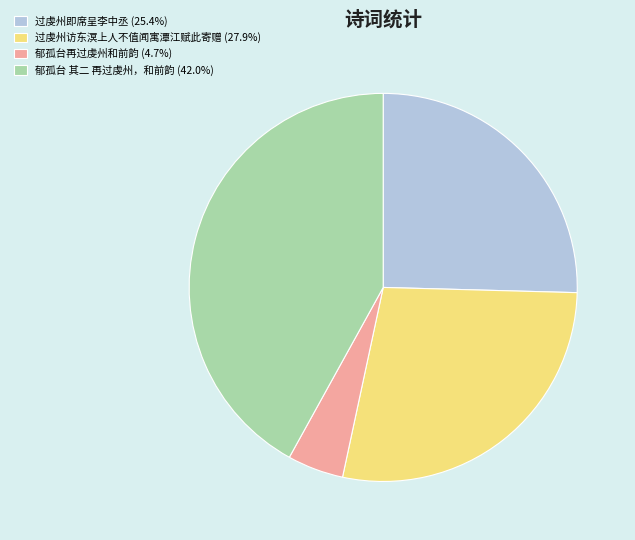

What is the ratio of the value at 过虔州访东溟上人不值闻寓潭江赋此寄赠 to the value at 郁孤台再过虔州和前韵?

6.0